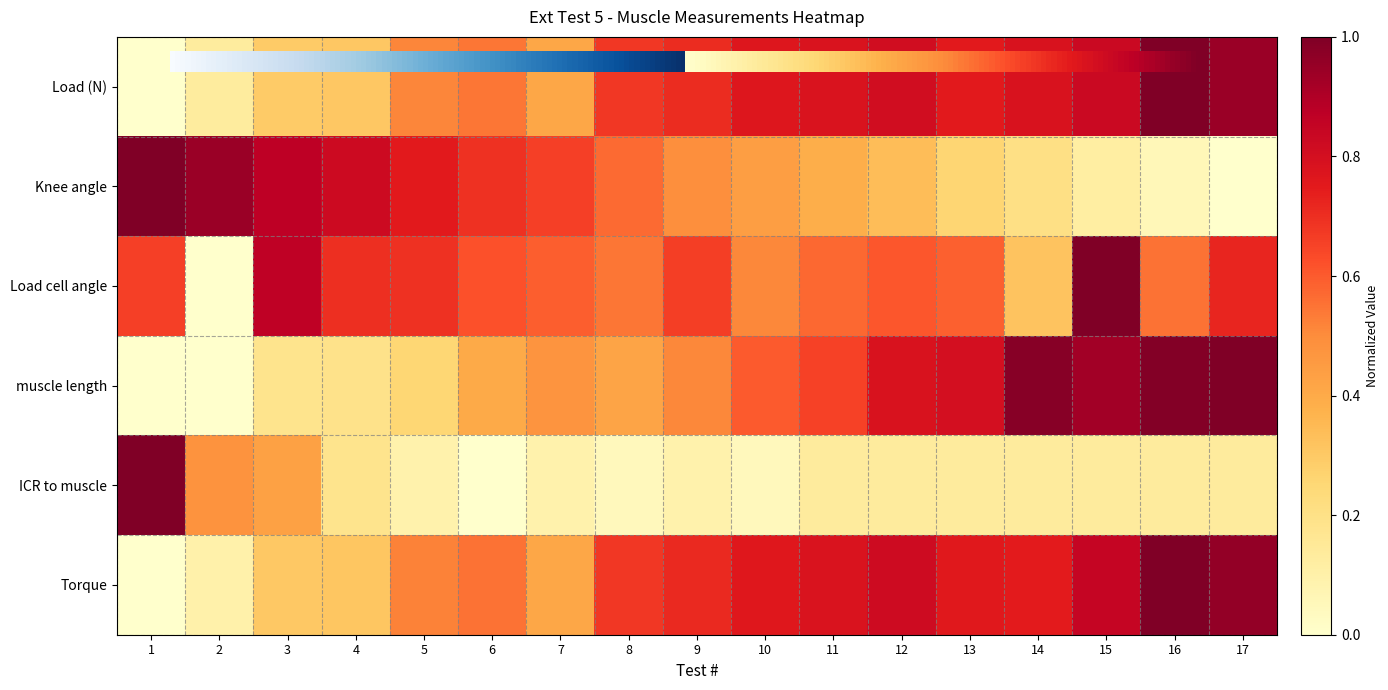

What is the difference between the maximum and minimum values in the Knee angle series?

1.0